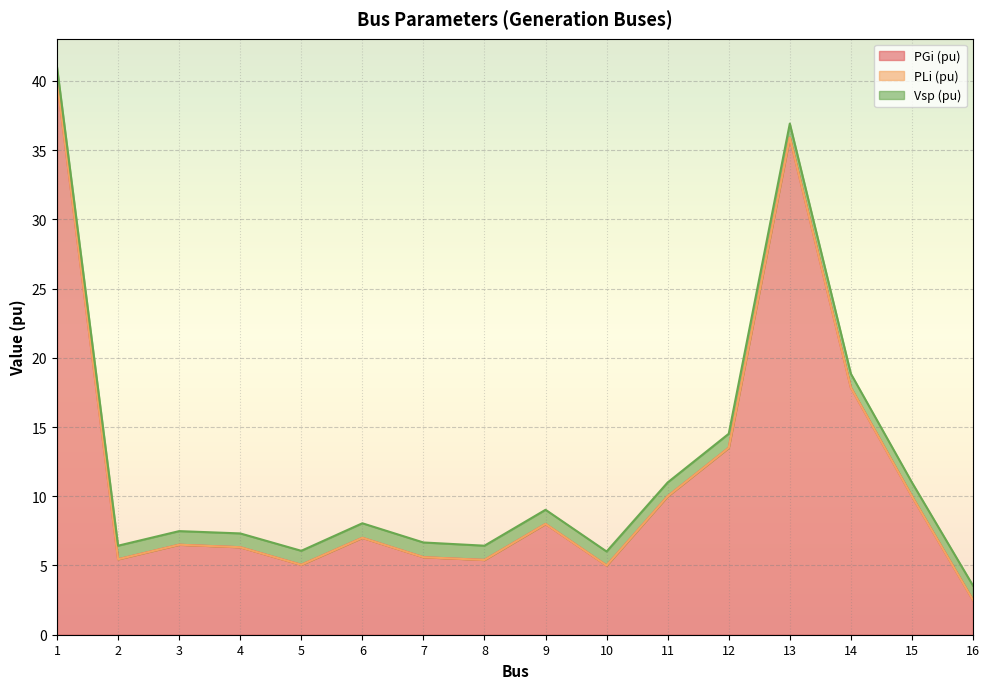

What are all the series names shown in the legend?

PGi (pu), PLi (pu), Vsp (pu)